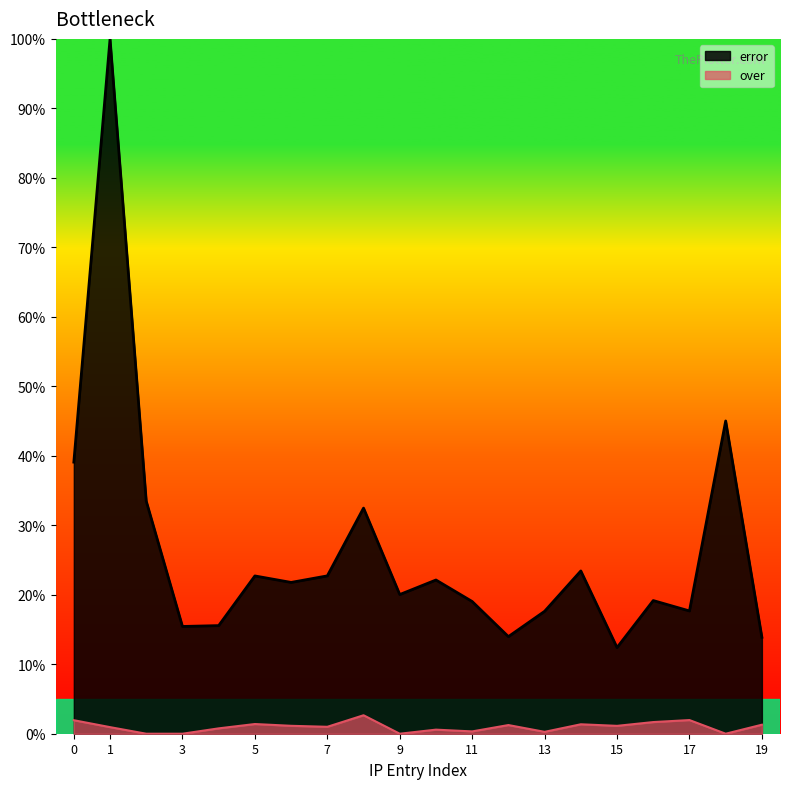

What is the minimum value for error?

12.4